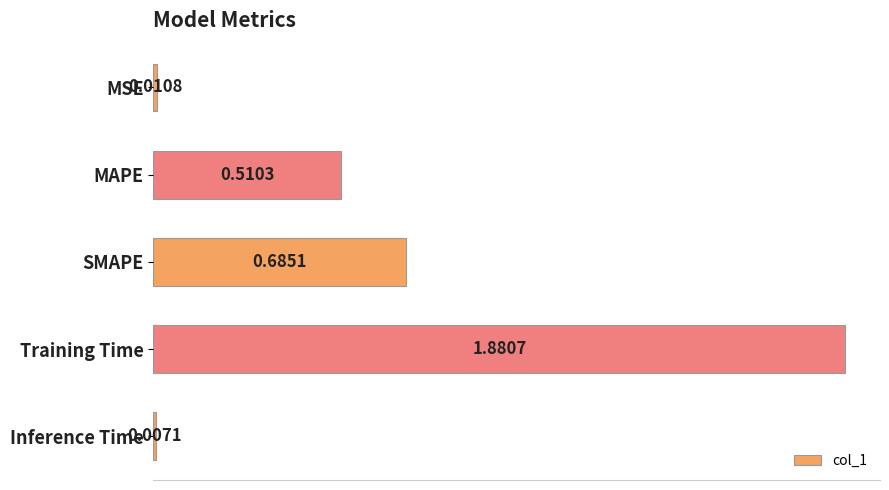

What is the sum of all values?

3.1